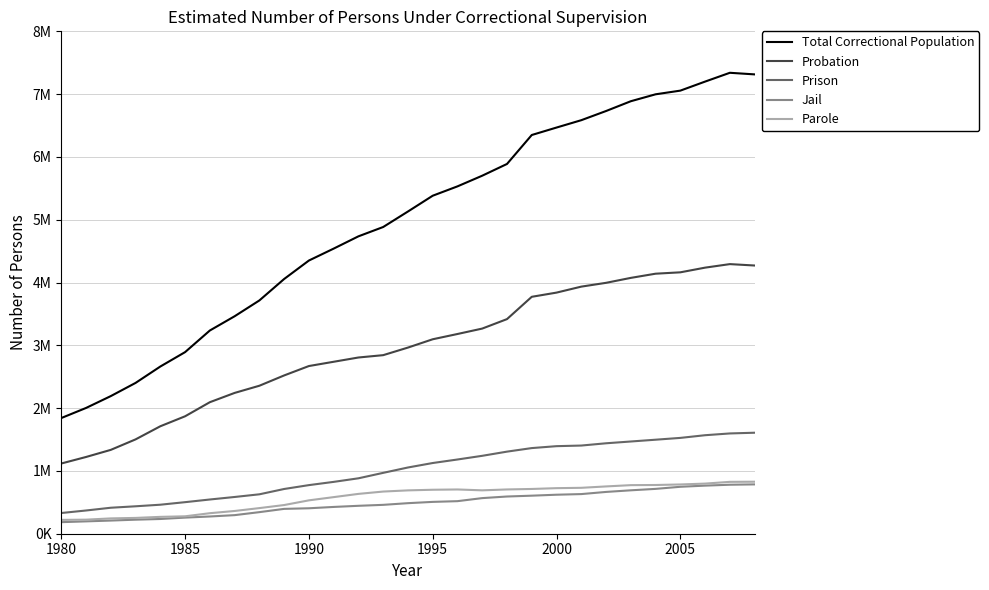

True or false: Total Correctional Population has more than 1 points higher than both neighbors.

False